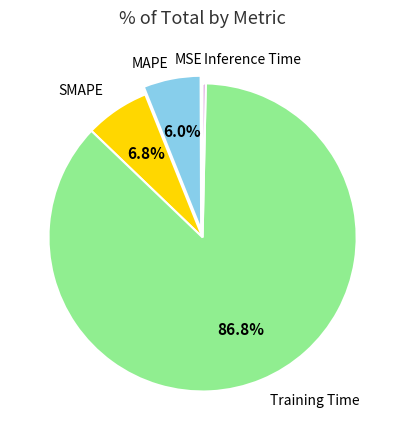

What percentage do SMAPE and MAPE together represent?

12.8%